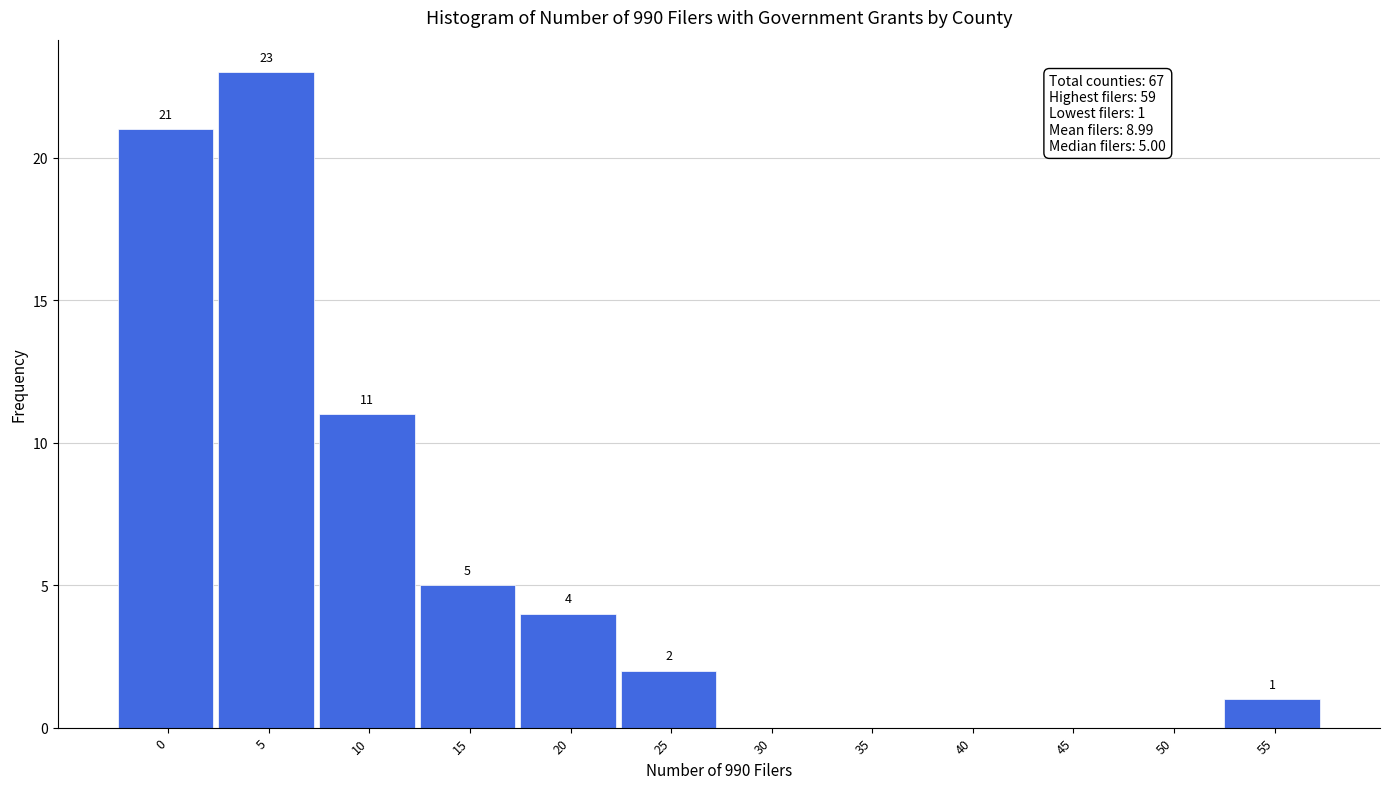

Reading left to right, list all the values displayed in this chart.

0=21	5=23	10=11	15=5	20=4	25=2	30=0	35=0	40=0	45=0	50=0	55=1